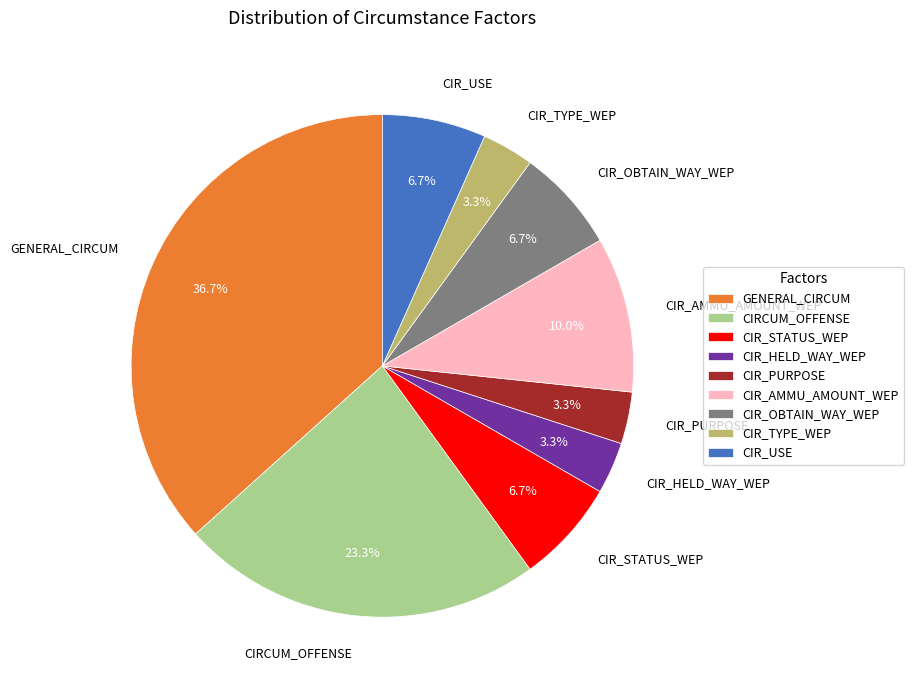

The CIR_TYPE_WEP slice represents 3% of the pie. True or false?

True